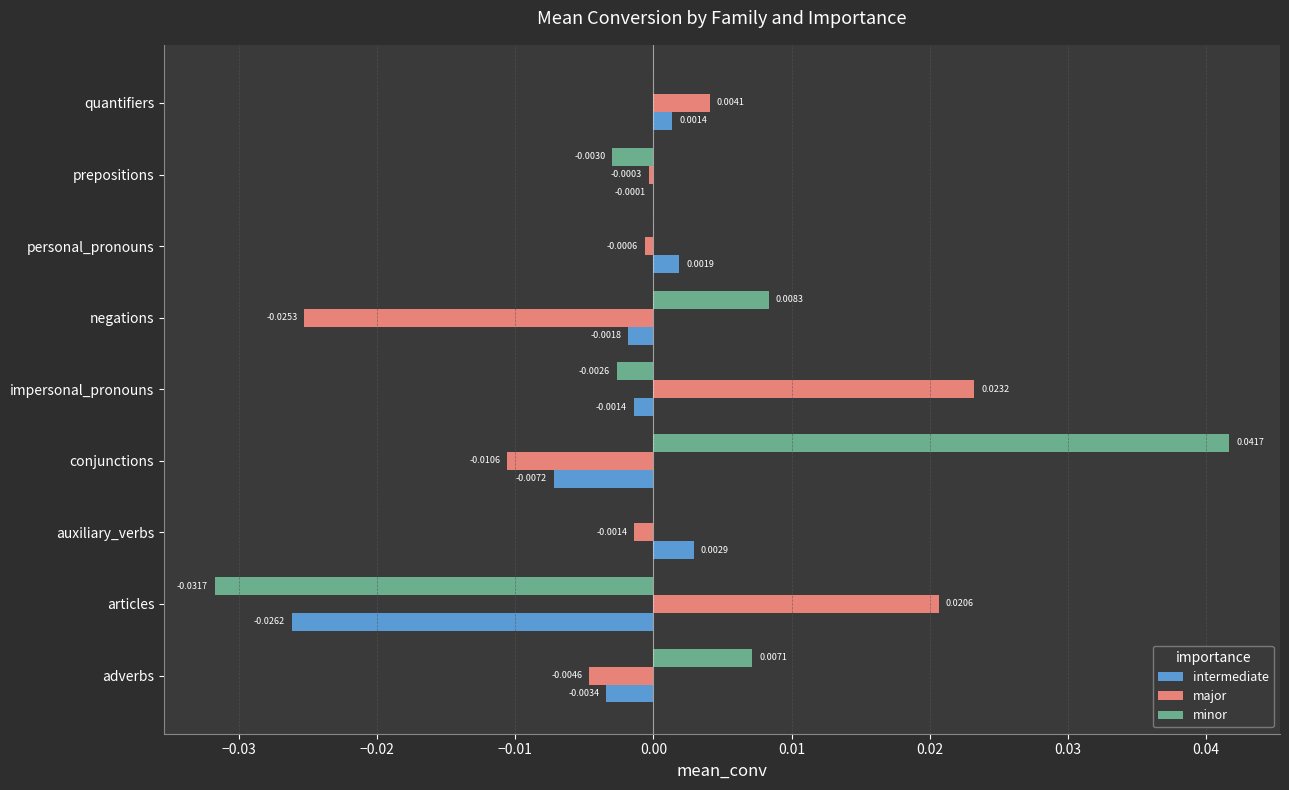

Is the value of intermediate at auxiliary_verbs greater than the value of major at articles?

No